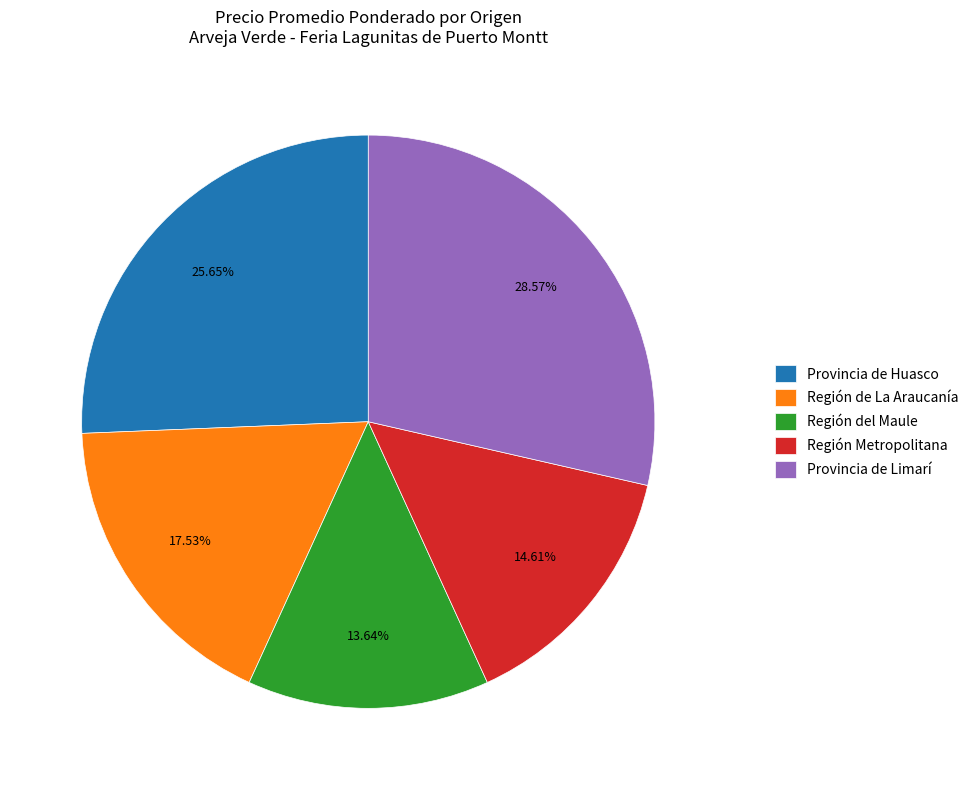

Does Región de La Araucanía account for over 50% of the chart?

No